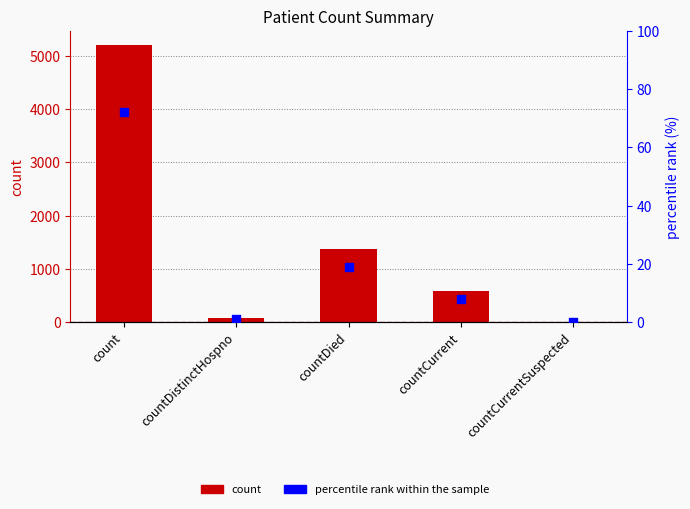

Is the value of count at countCurrentSuspected greater than the value of percentile rank within the sample at countDistinctHospno?

No